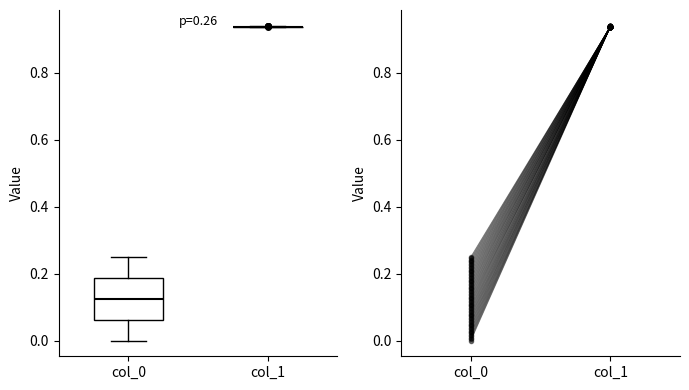

Comparing the boxes themselves (not the whiskers), which one is the tallest?

col_0